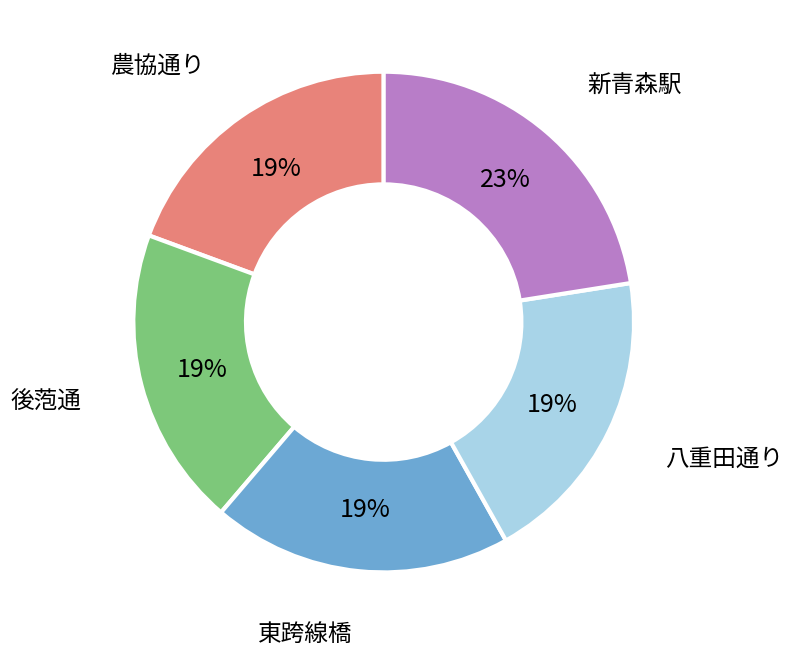

Does any single category account for the majority?

No